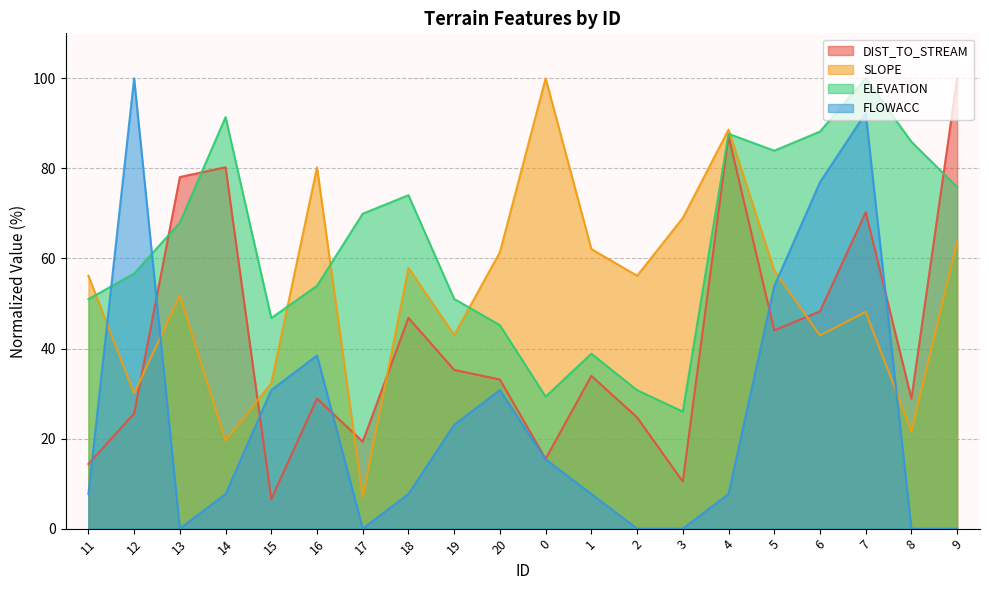

What position from the right is 18?

13